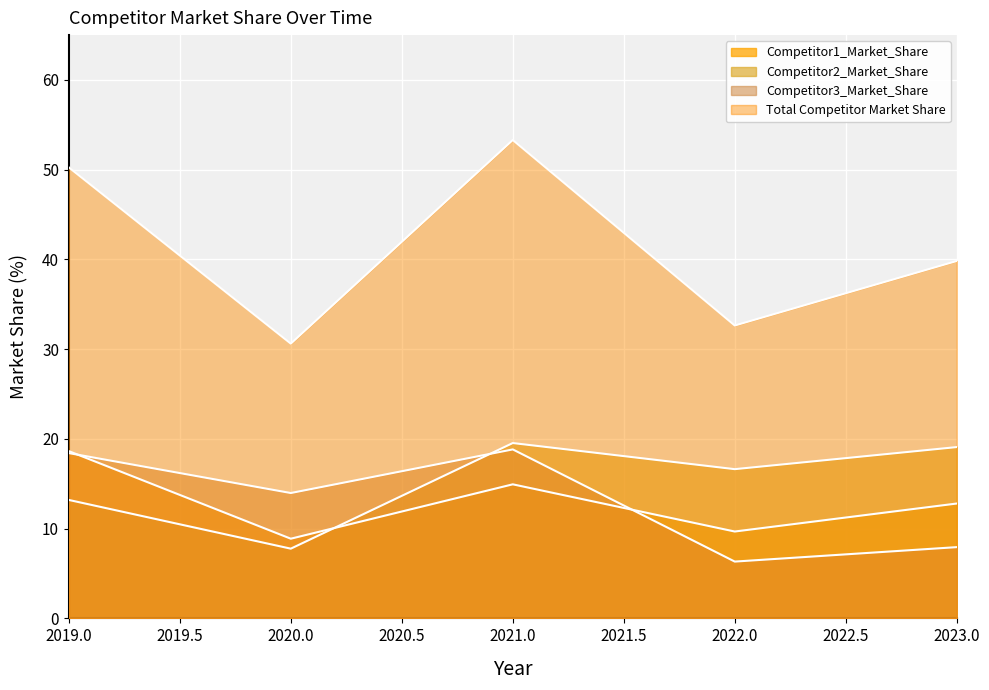

List the labels in order of Total Competitor Market Share value, smallest first.

2020, 2022, 2023, 2019, 2021